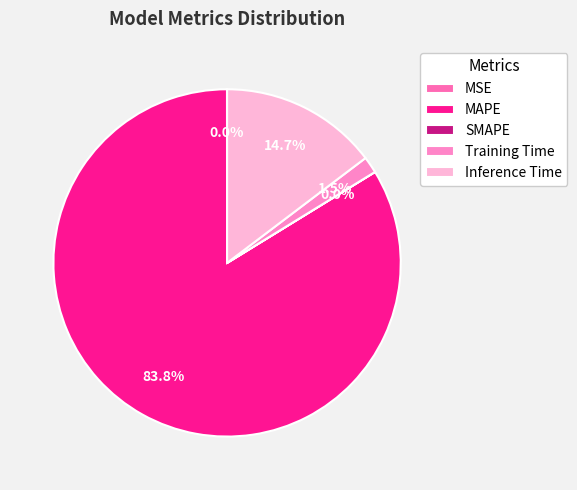

Which slice is the smallest?

SMAPE